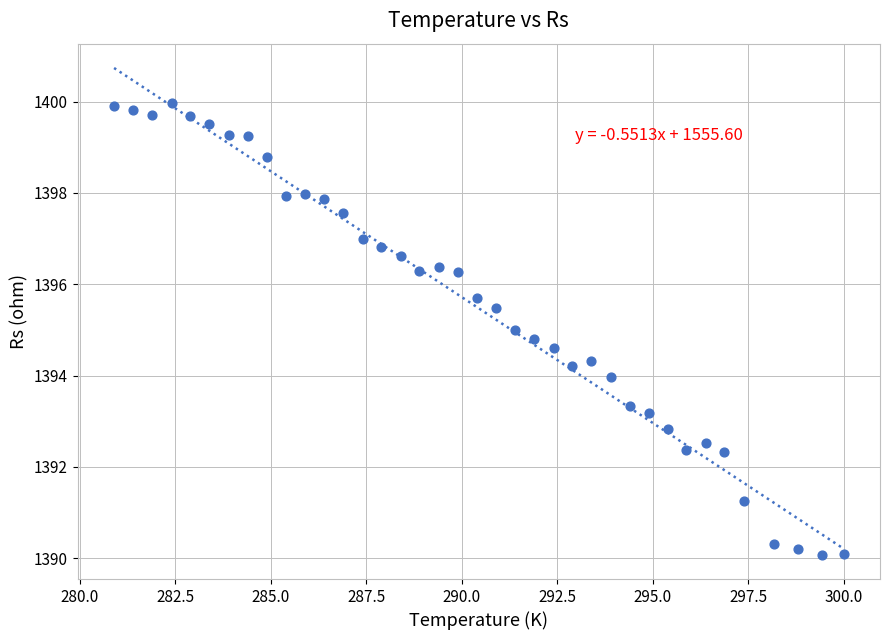

What is the range of X values (max minus min)?

19.1